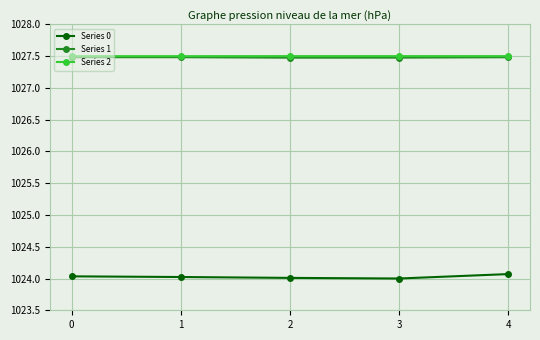

What is the minimum value for Series 2?

1027.5